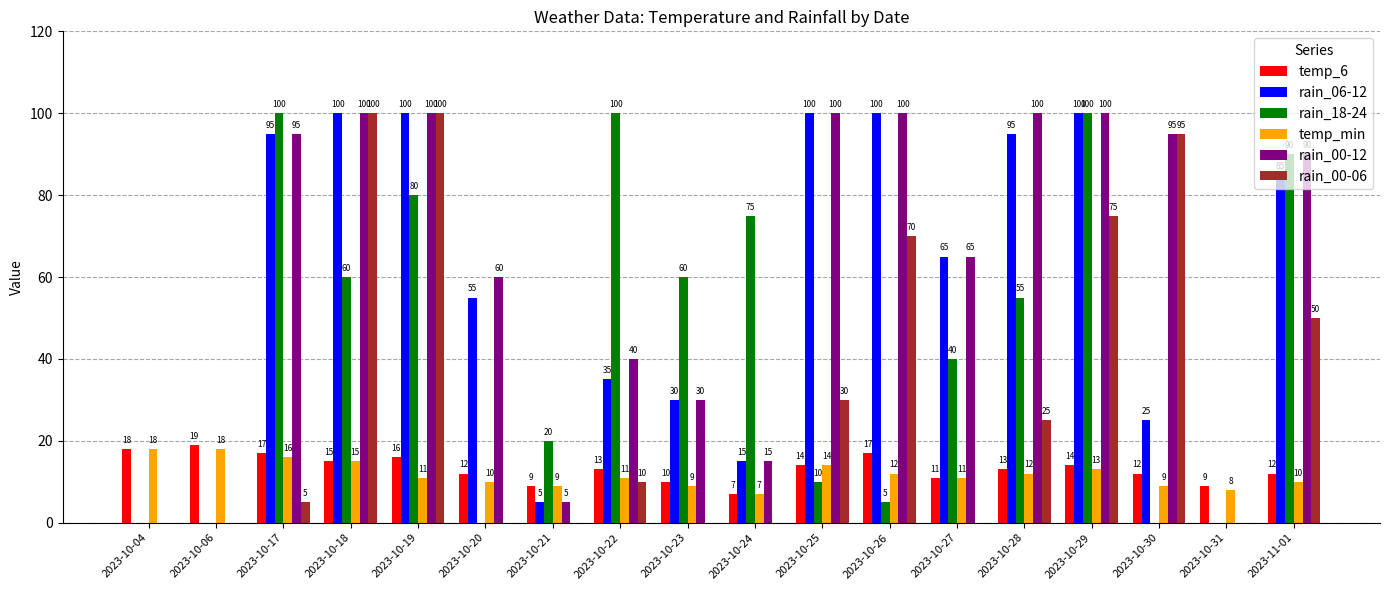

At which label does rain_18-24 first exceed 55?

2023-10-17